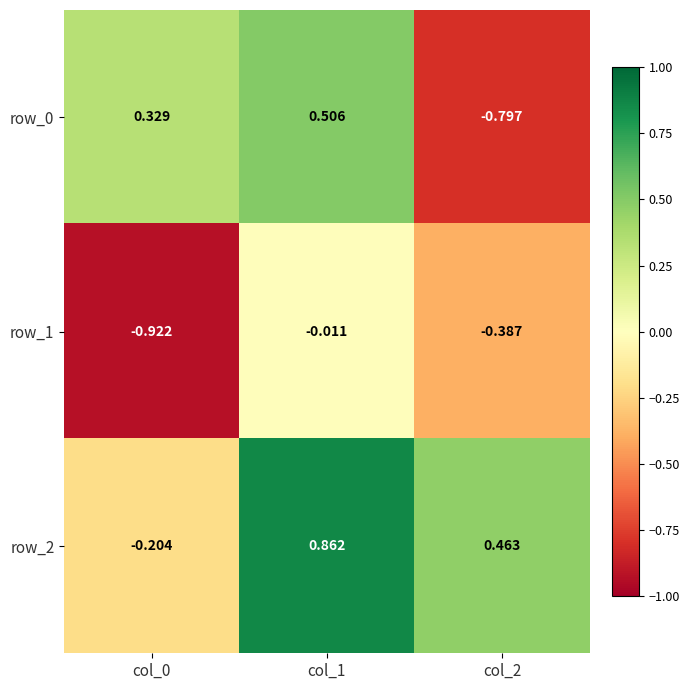

Which series changed the most between col_0 and col_1?

row_2